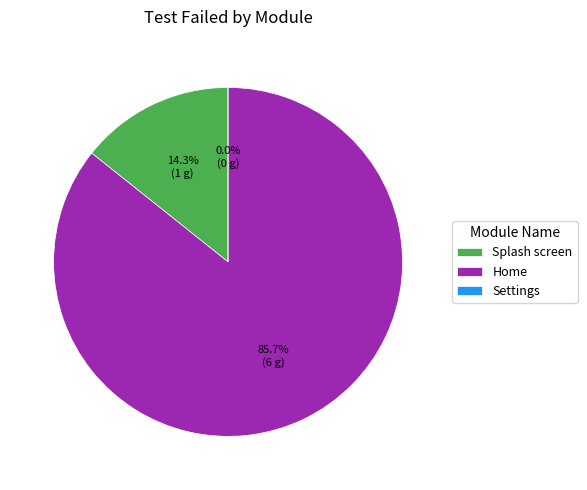

Is Home the majority of the pie?

Yes